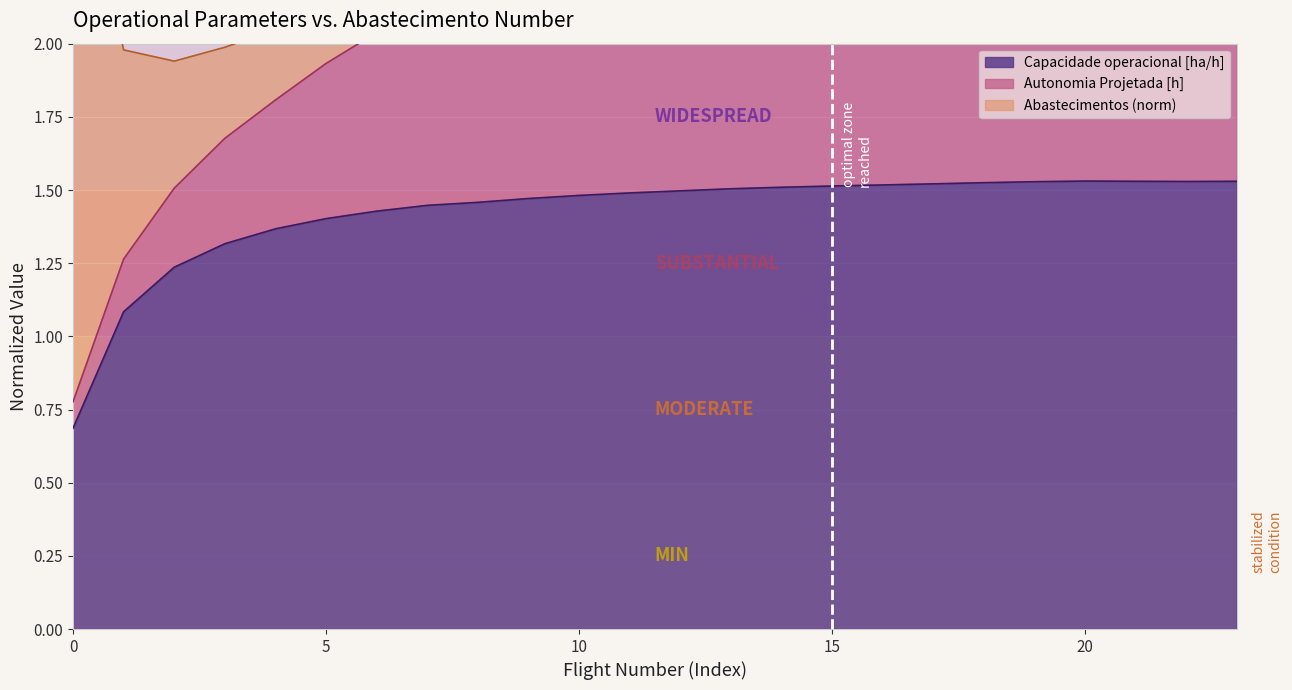

Which series has the largest range (max minus min)?

Autonomia Projetada [h]